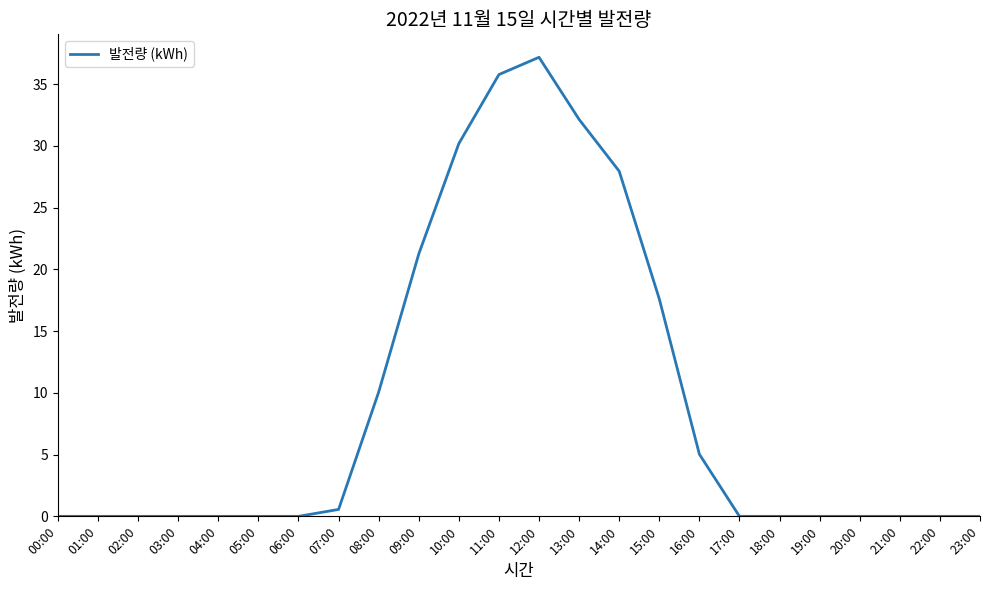

What is the sum of all values?

217.7